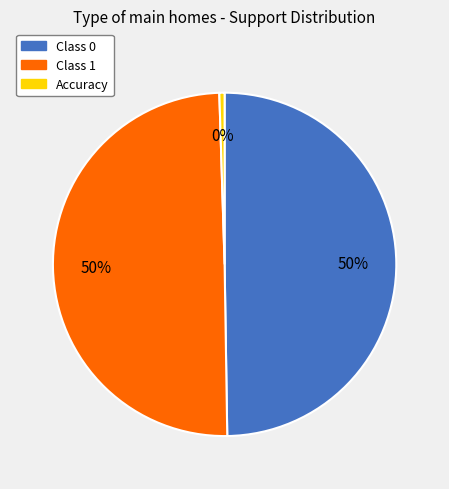

Count the number of slices in the pie.

3